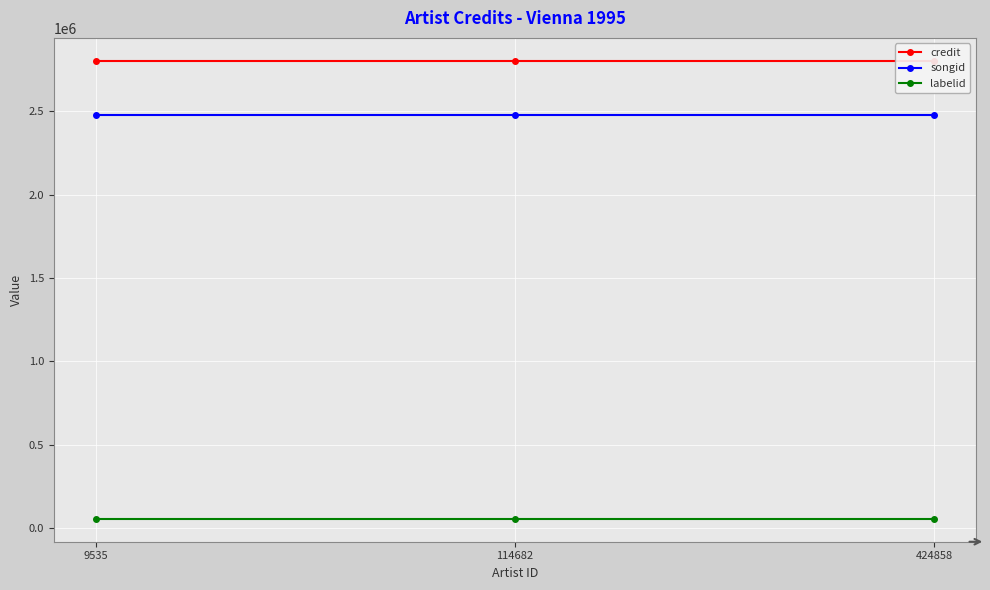

Is it true that labelid equals 17068 at 114682?

False